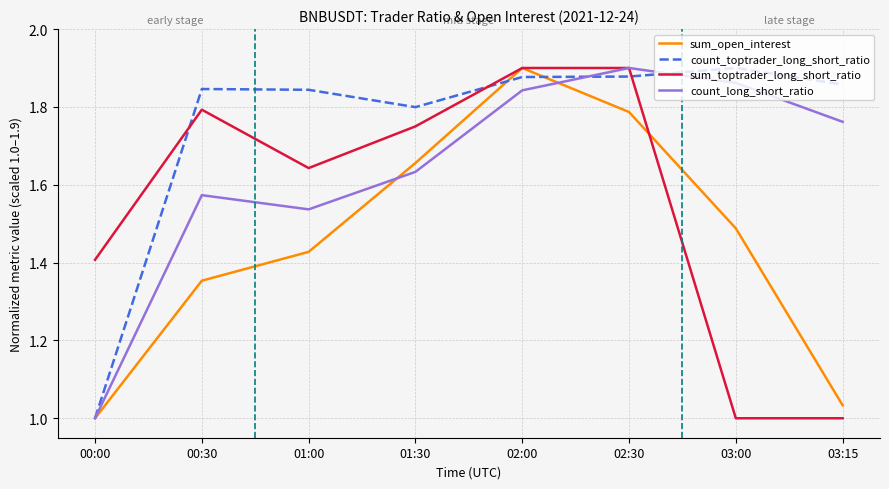

At how many categories does at least one series exceed 1?

8